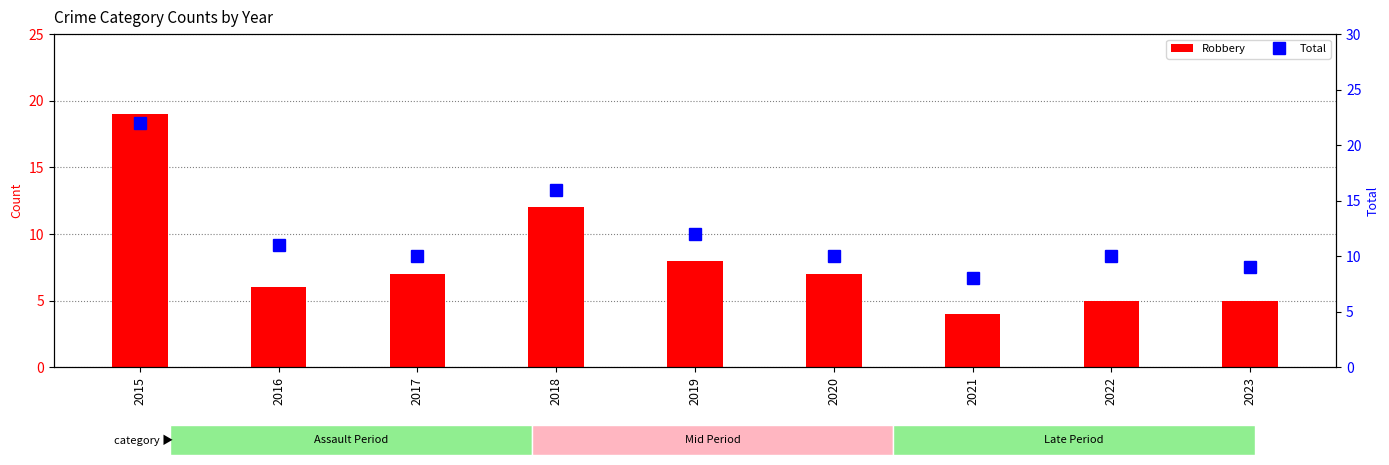

Which category has the highest value across all series?

2015